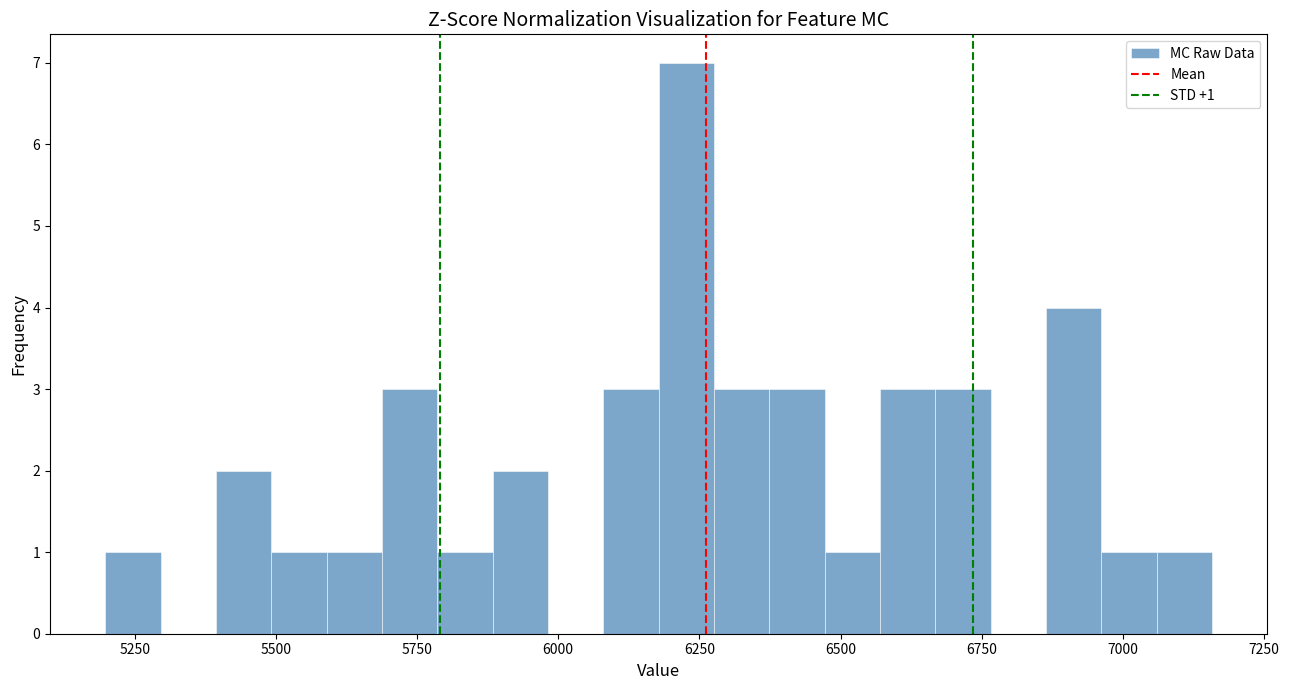

Read against the x-axis, roughly where is the centre of the tallest bar?

6250